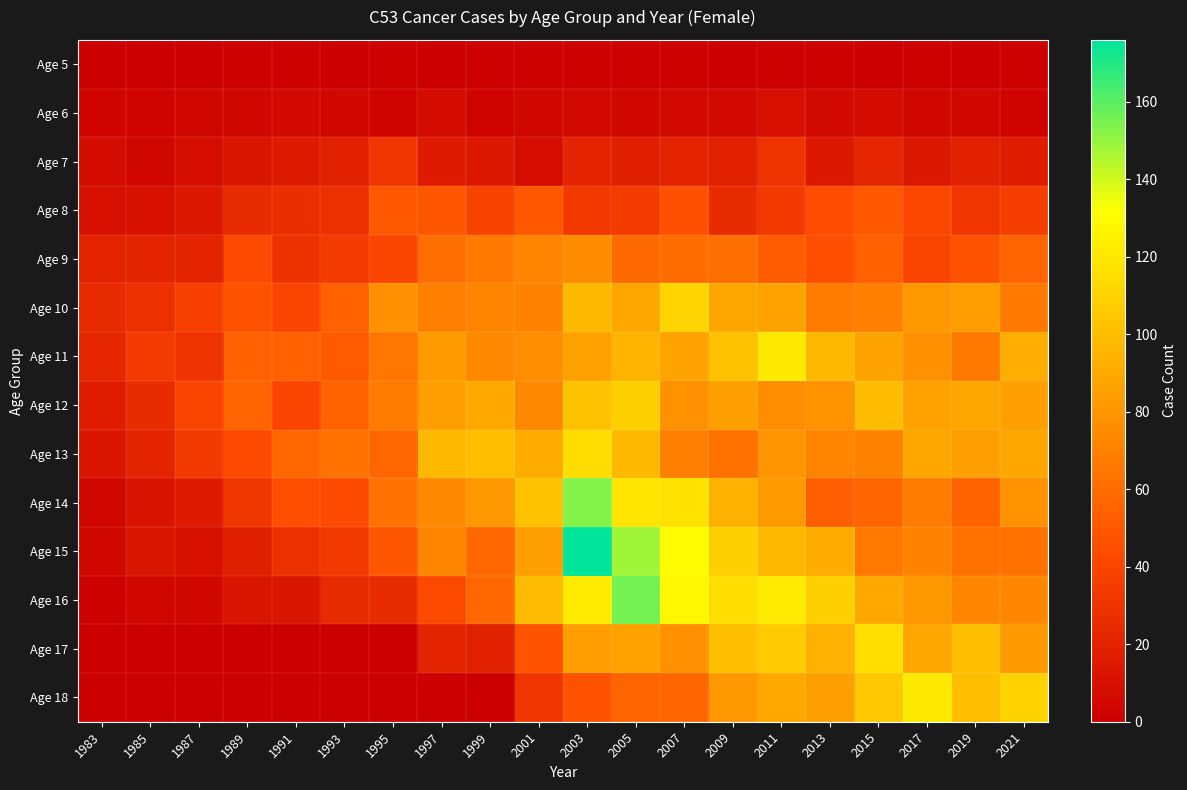

At 2021, list the series in order from smallest to largest.

Age 5, Age 6, Age 7, Age 8, Age 9, Age 15, Age 10, Age 16, Age 14, Age 17, Age 12, Age 13, Age 11, Age 18